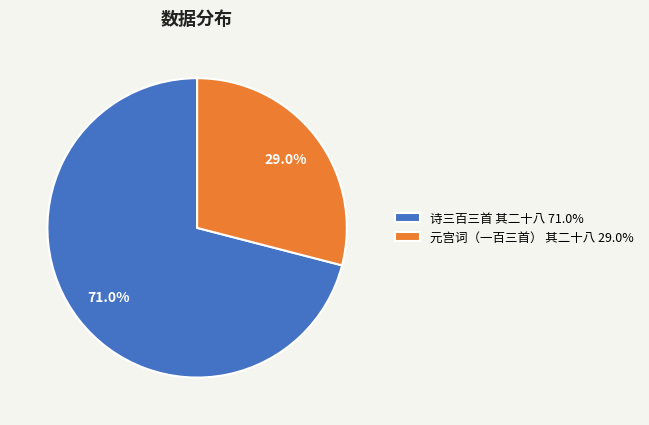

What portion of the pie excludes 诗三百三首 其二十八?

29.0%